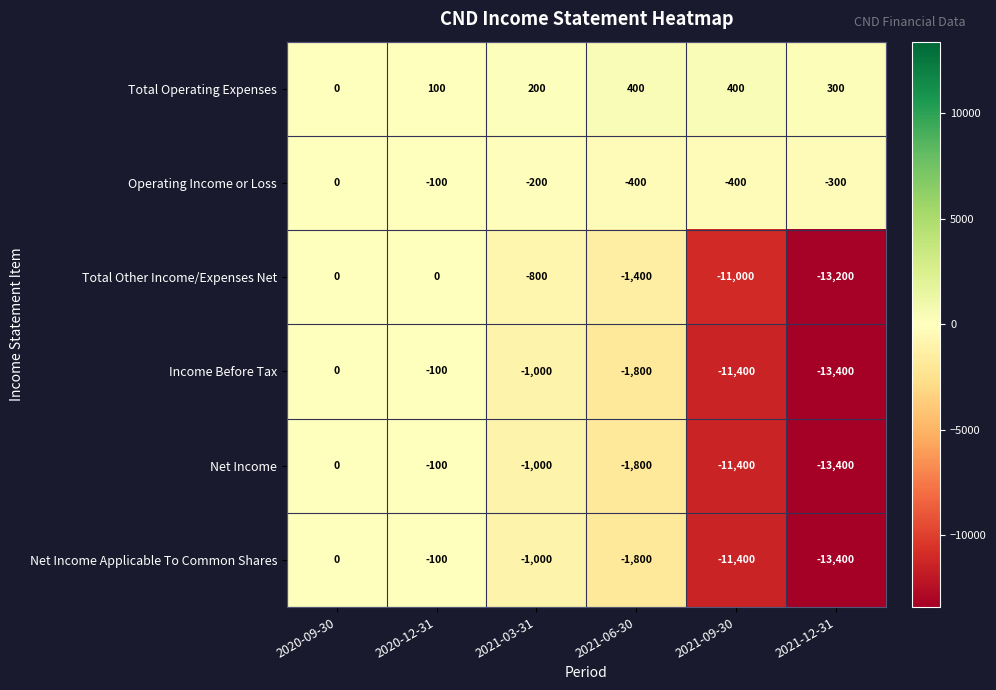

What is the difference between the second highest and second lowest values in the Total Other Income/Expenses Net series?

11000